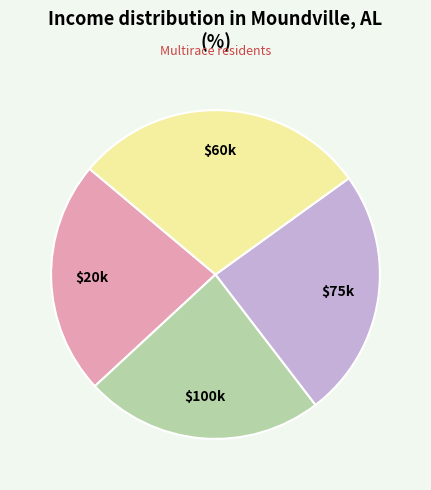

Does any single category account for the majority?

No